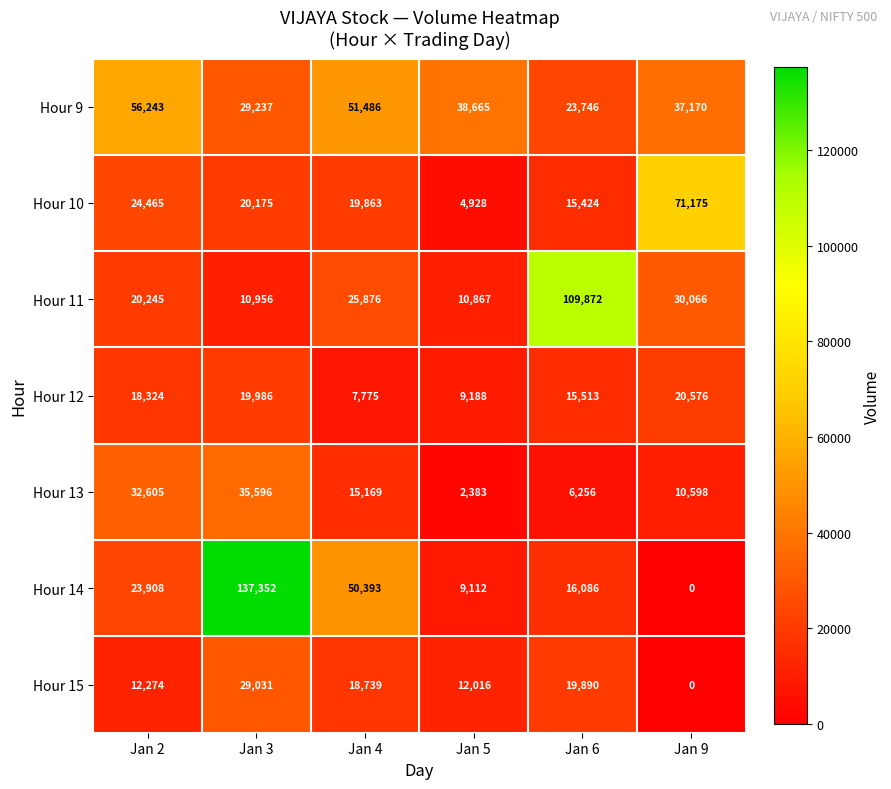

What is the difference between the second highest and second lowest values in the Hour 10 series?

9041